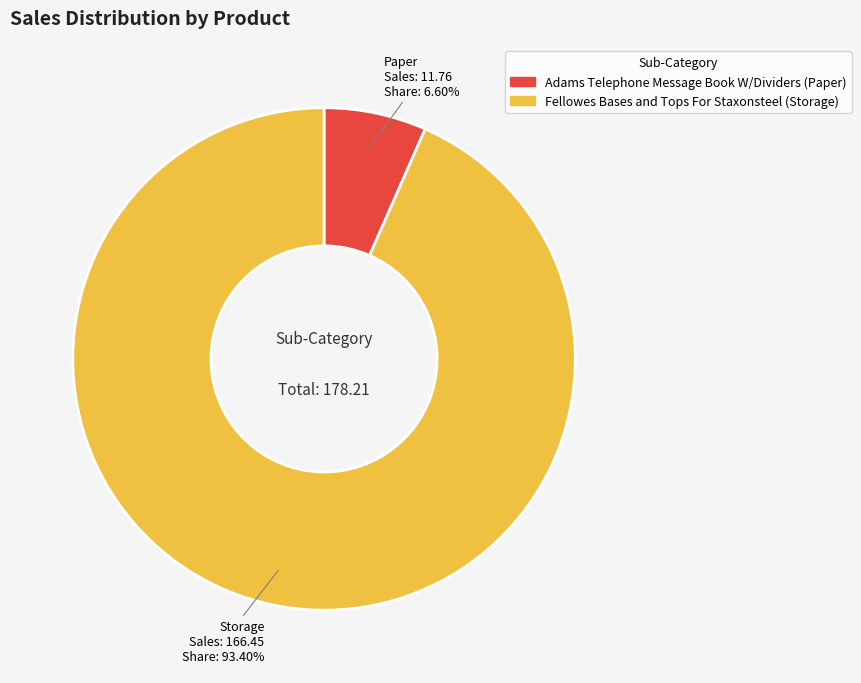

Count the number of slices in the pie.

2